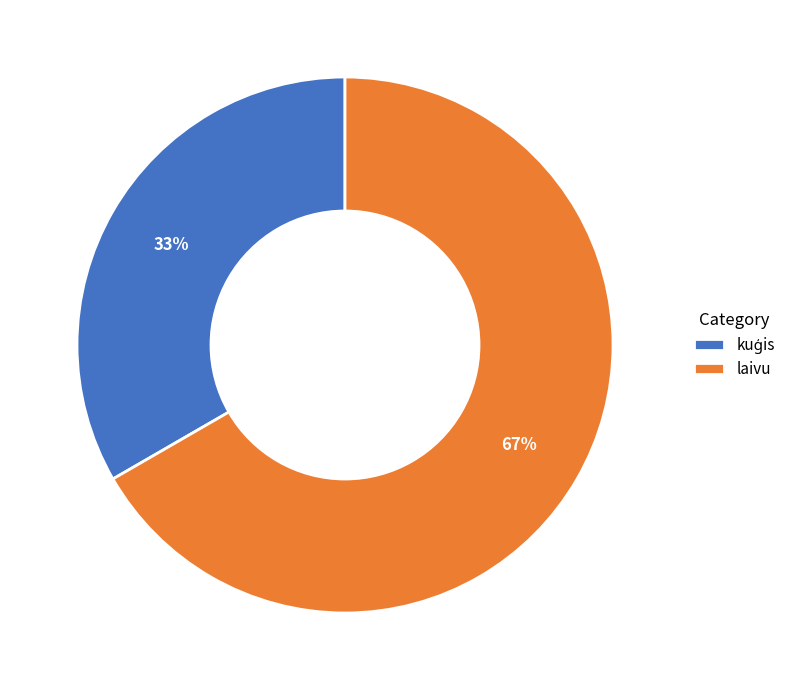

To the nearest percent, what portion does laivu represent?

67%